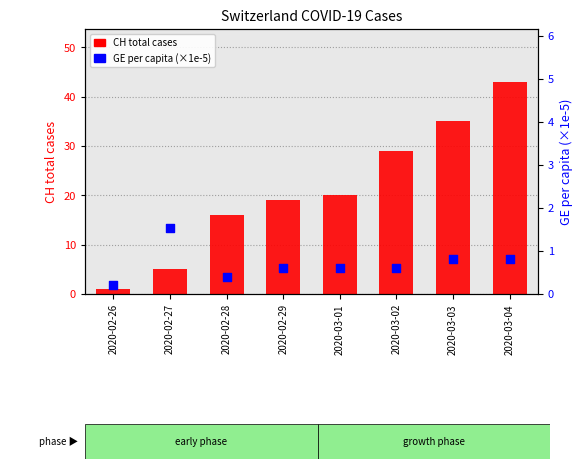

At which category is the sum across all series the highest?

2020-03-04